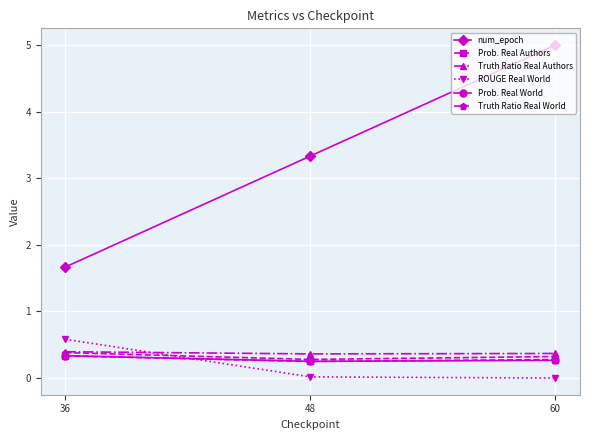

What is the value of the Prob. Real Authors point at the 3rd from the left?

0.3